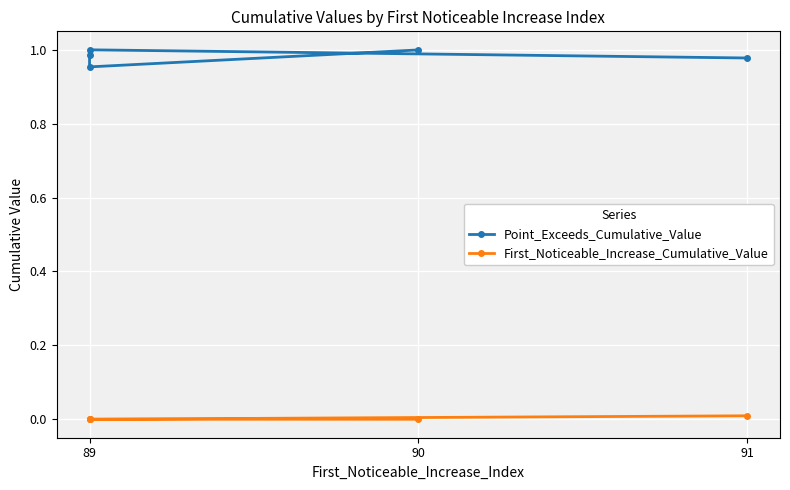

True or false: Point_Exceeds_Cumulative_Value and First_Noticeable_Increase_Cumulative_Value intersect in this chart.

False